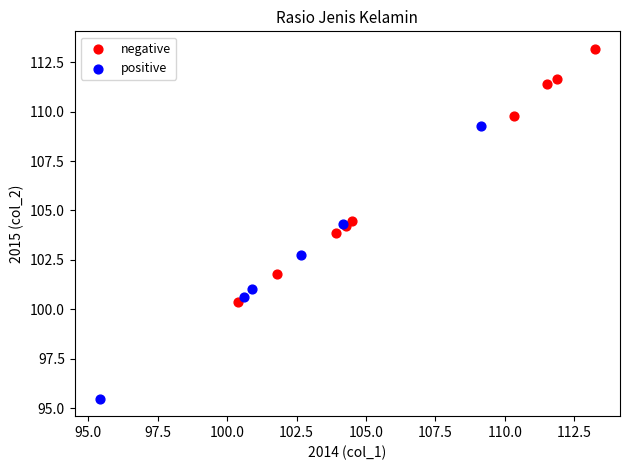

Which series reaches the maximum Y coordinate?

negative